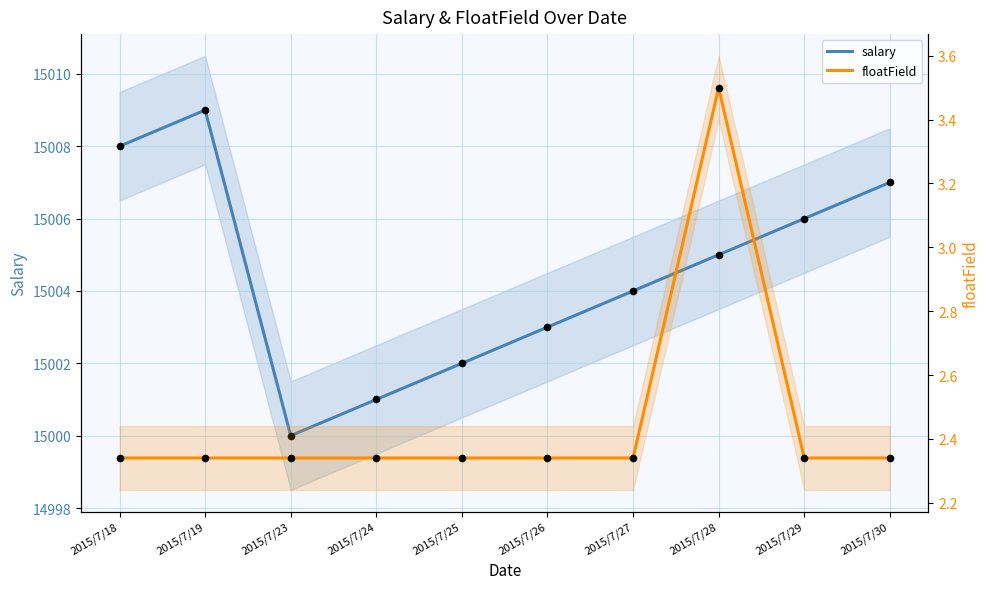

Which series reaches the minimum Y coordinate?

floatField